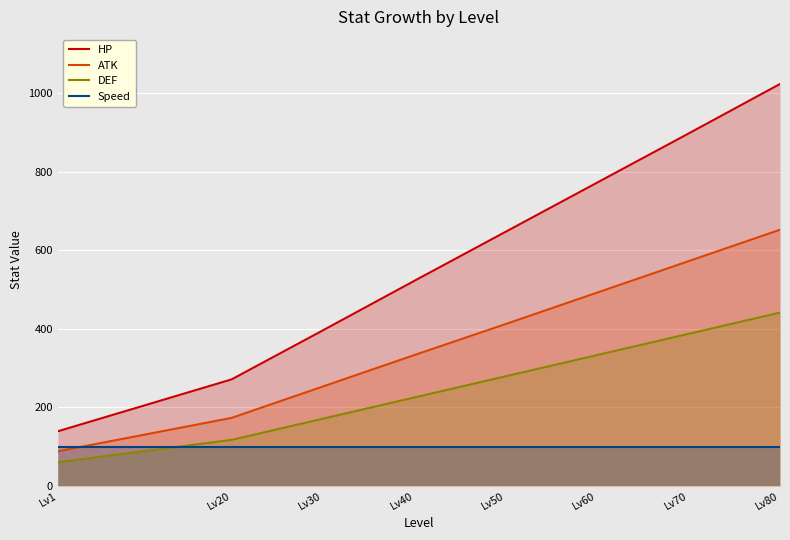

What is the minimum value for DEF?

60